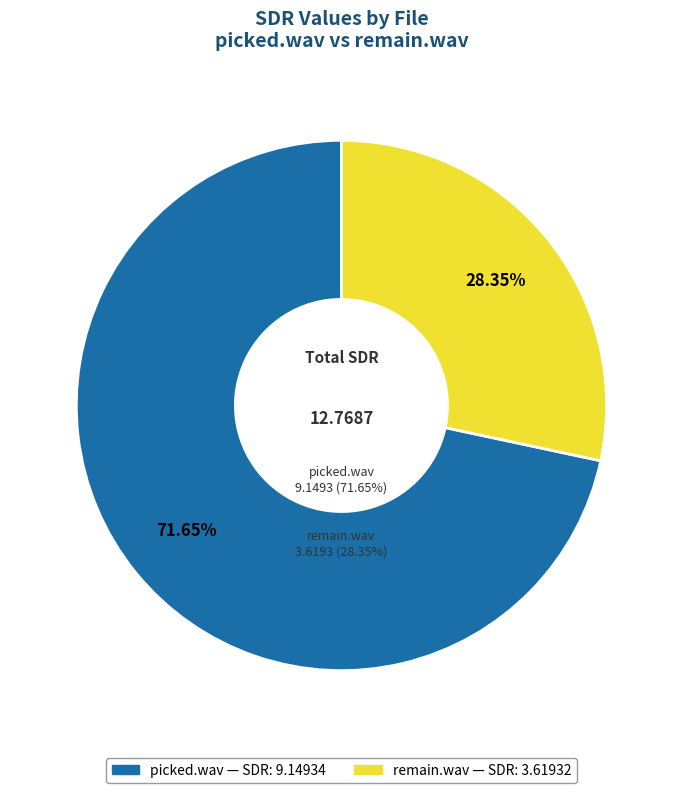

To the nearest percent, what is the difference between the picked.wav and remain.wav slice percentages?

43%